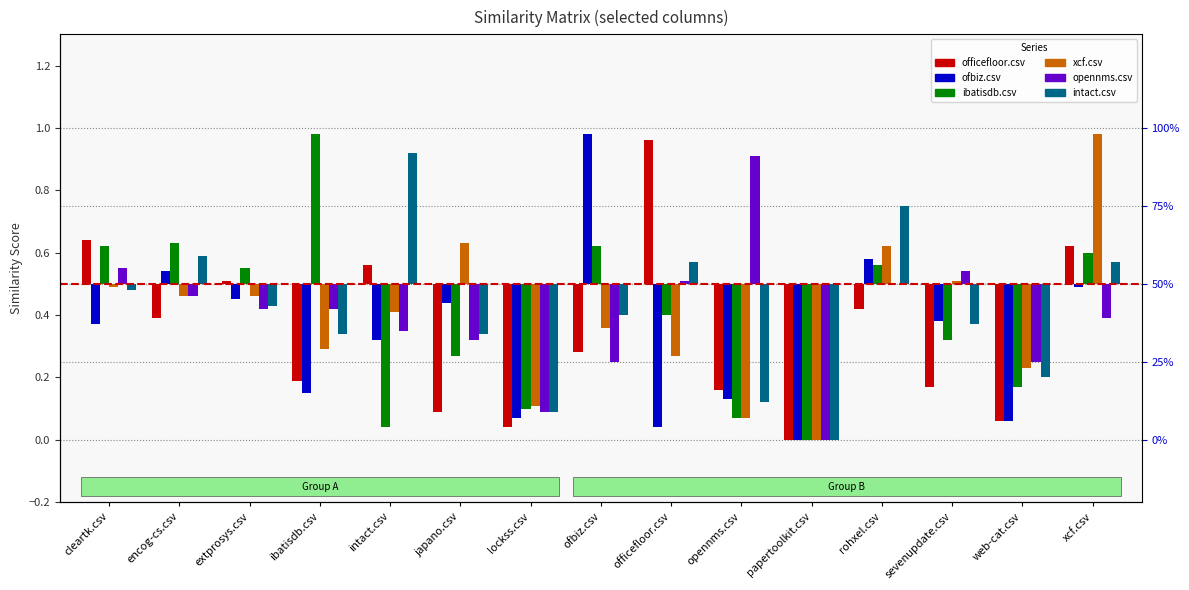

What position from the left is intact.csv?

5